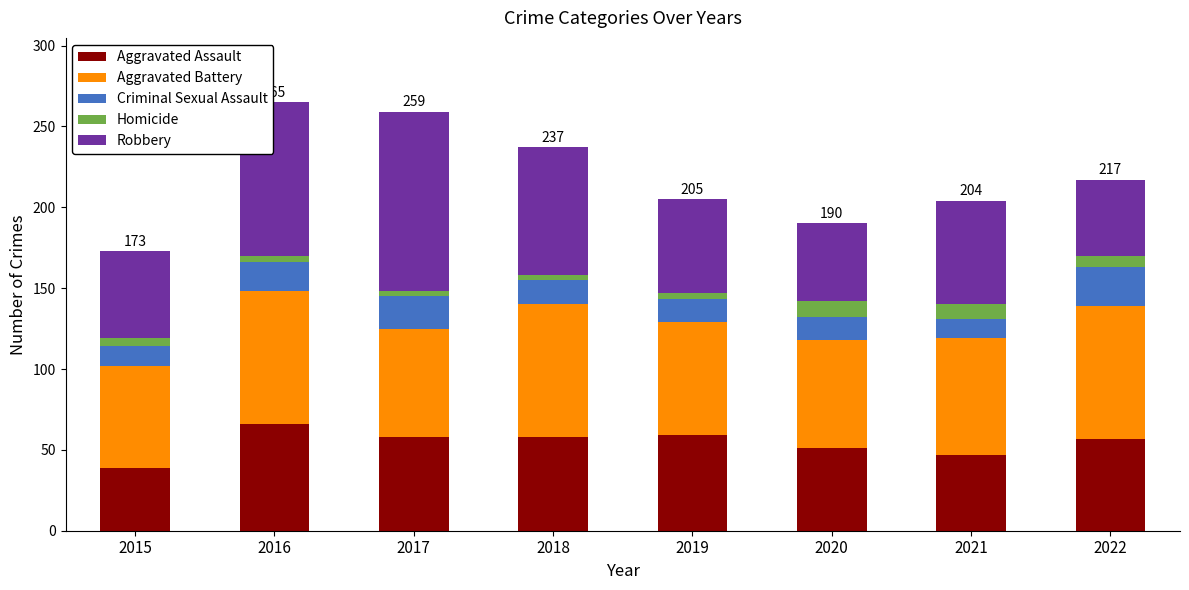

At which label does Aggravated Assault reach its peak?

2016